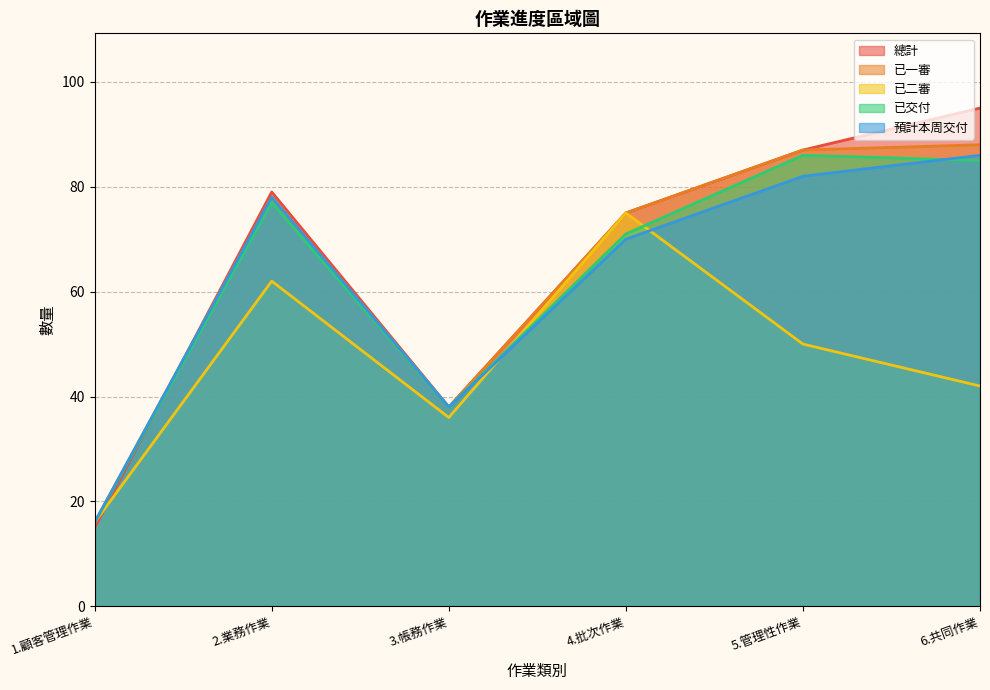

Which category has the lowest value across all series?

1.顧客管理作業